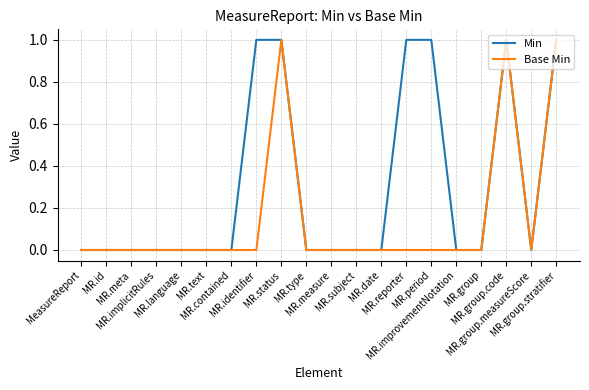

Which series has the largest total across all categories?

Min